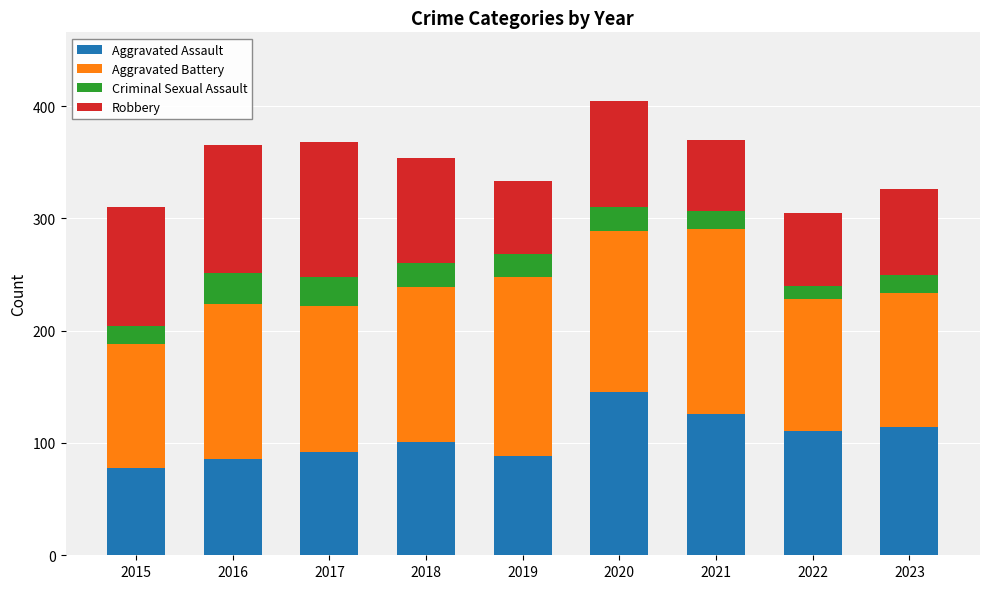

What is the total value across all series at 2019?

333